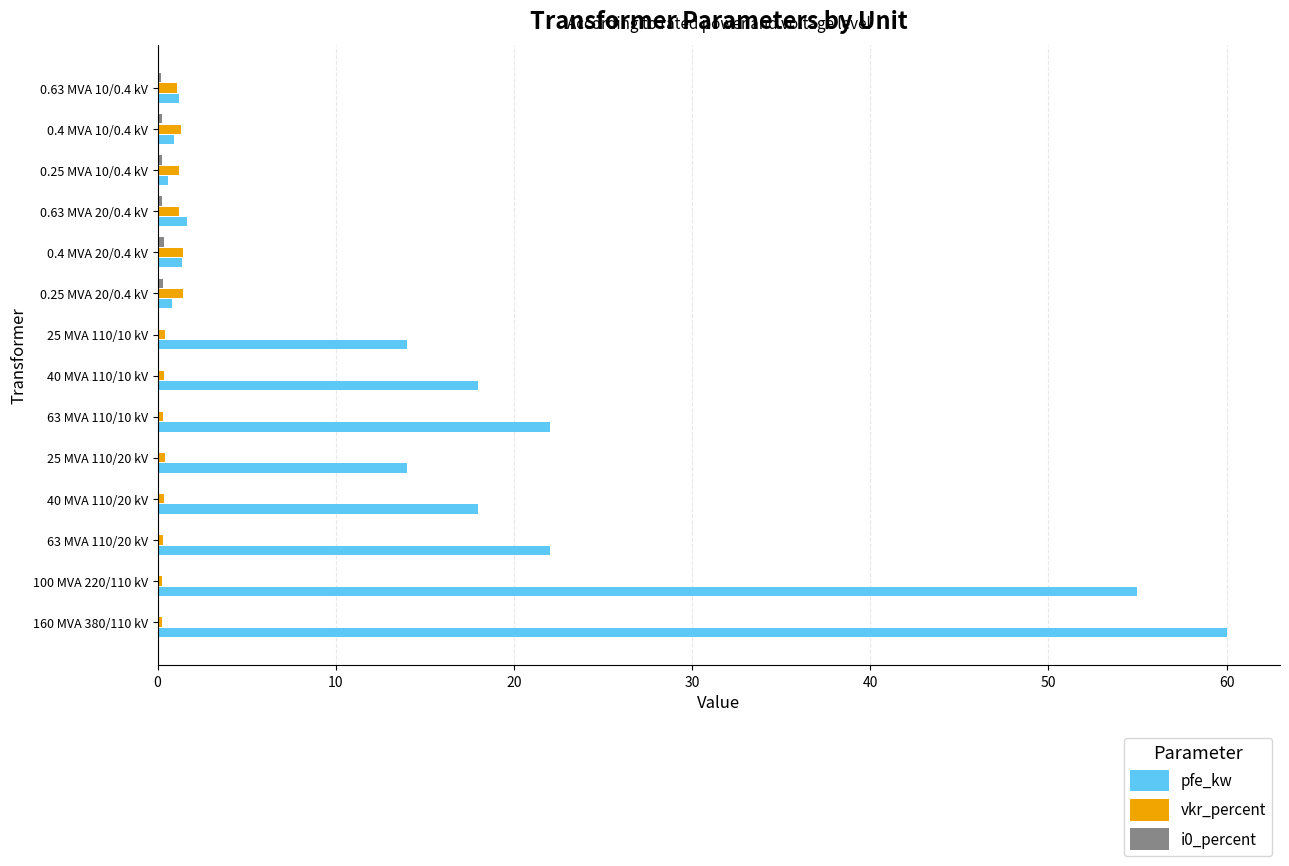

What is the maximum value for pfe_kw?

60.0